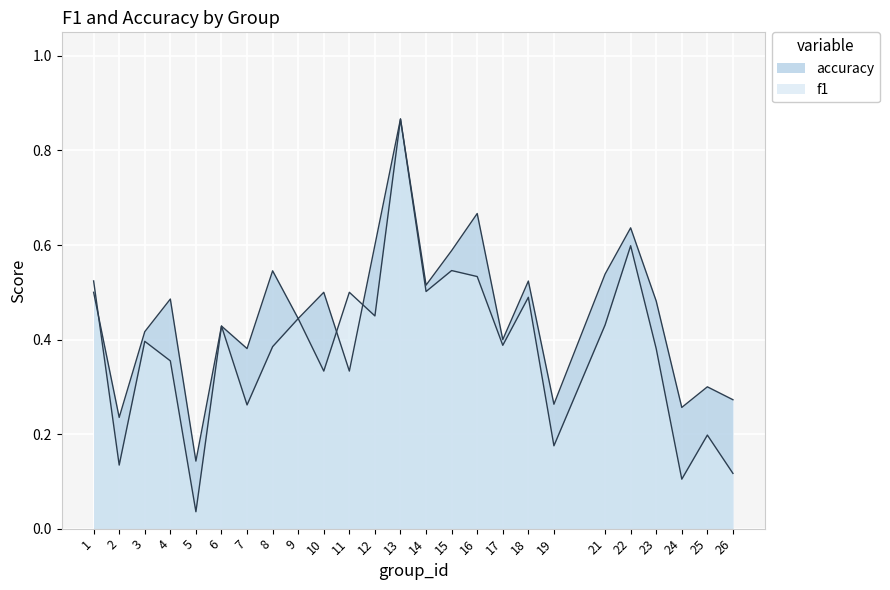

The f1 series shows 0.8 at 18. True or false?

False